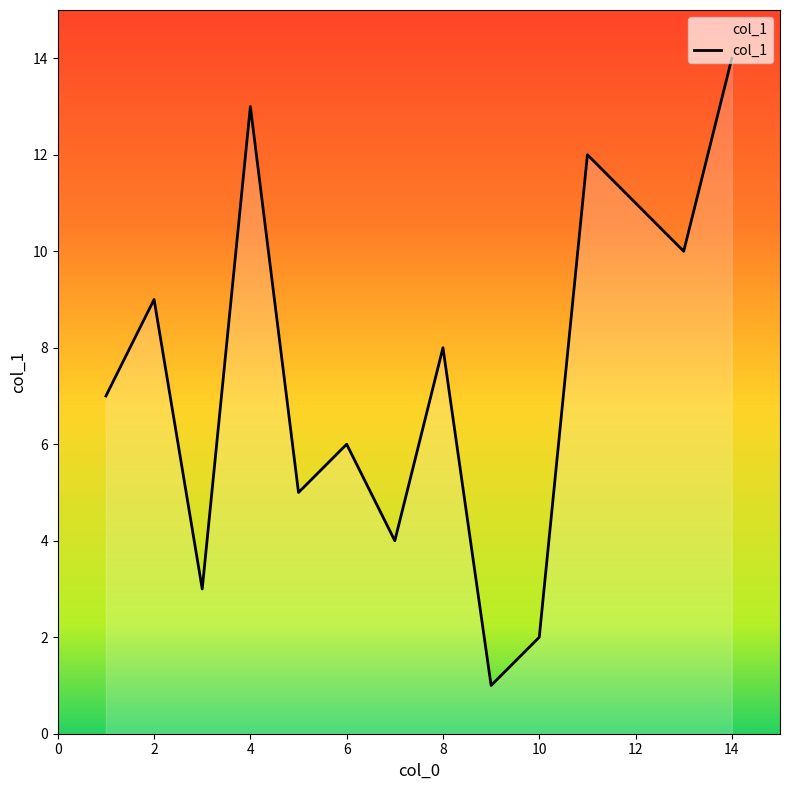

What is the greatest value displayed?

14